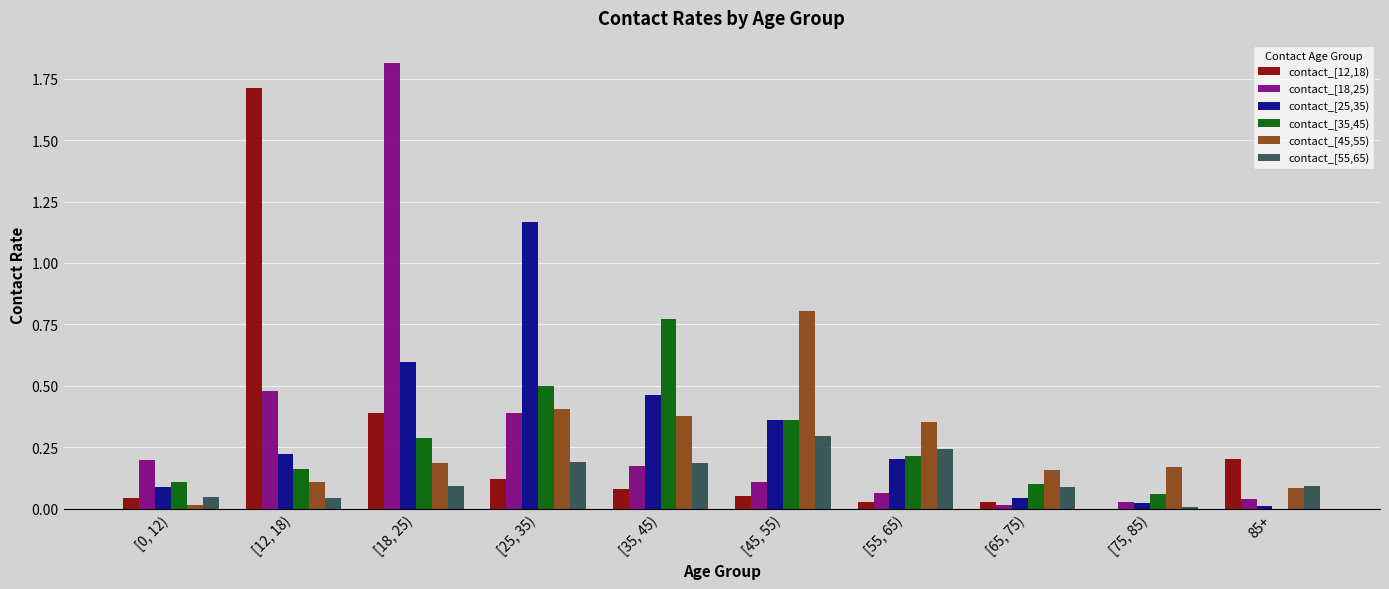

True or false: contact_[25,35) has a value of 0.8 at [25, 35).

False